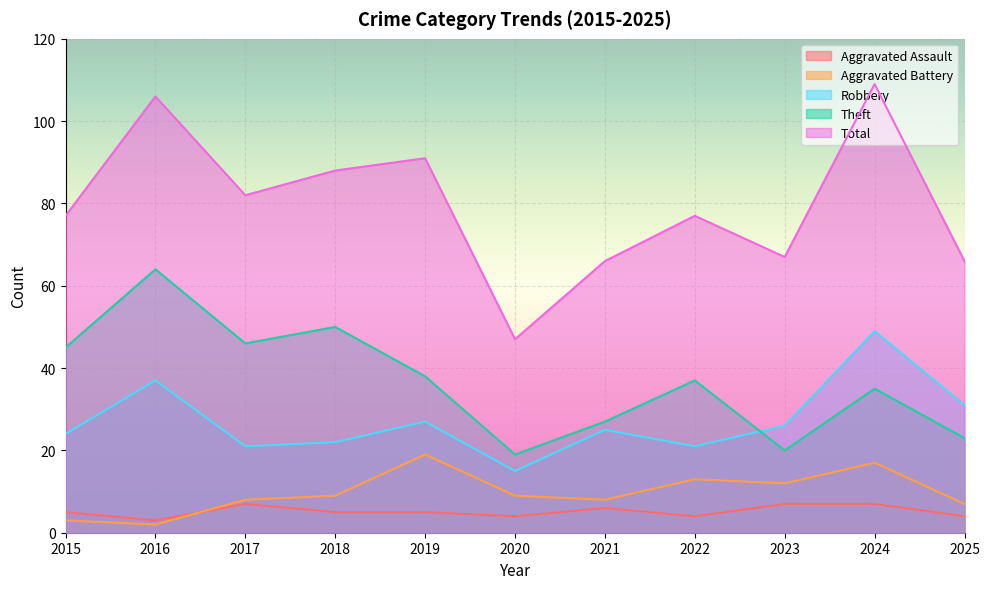

Which category has the highest value across all series?

2024